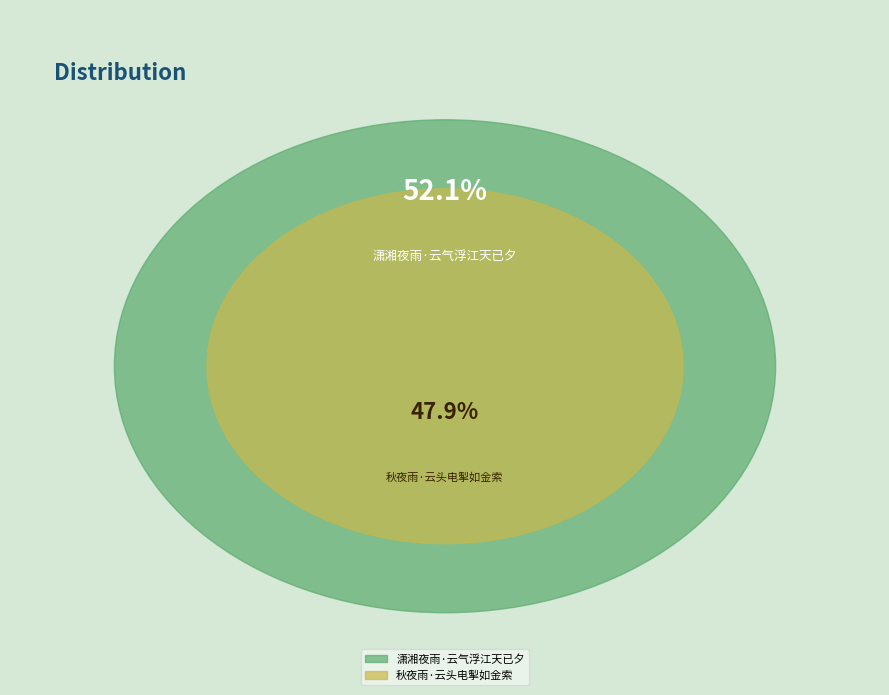

What is the change in value from 潇湘夜雨·云气浮江天已夕 to 秋夜雨·云头电掣如金索?

-17160